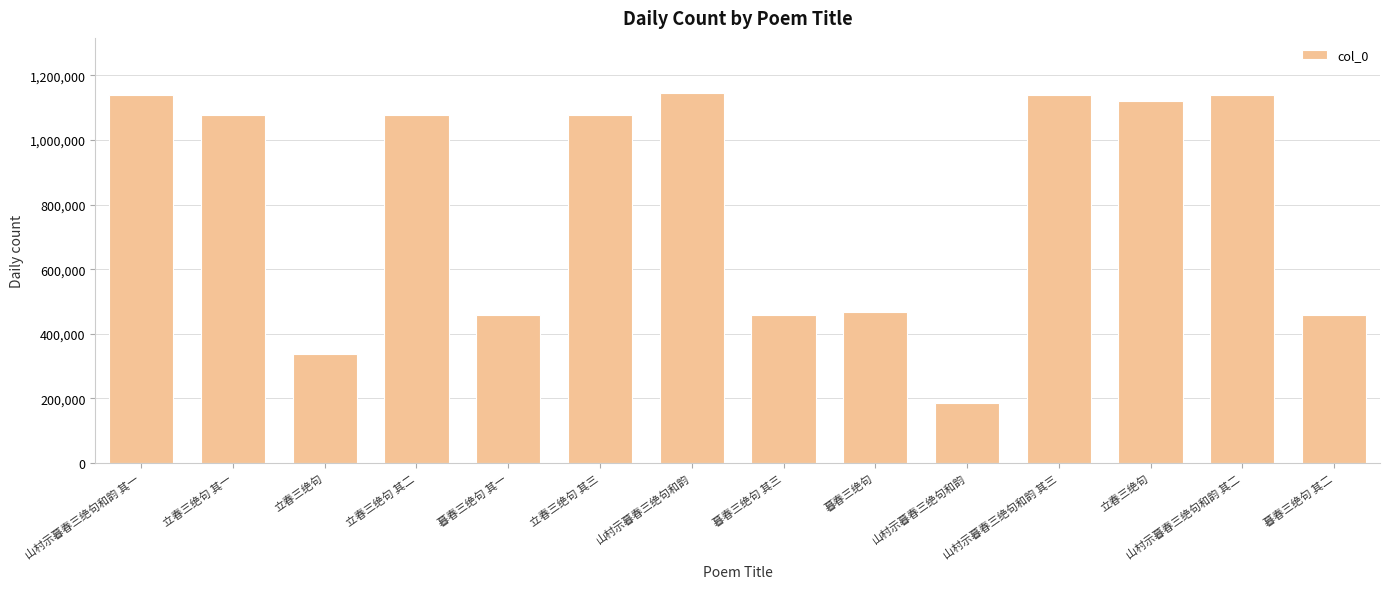

Reading right to left, transcribe all the data shown in this chart.

暮春三绝句 其二=458514	山村示暮春三绝句和韵 其二=1138938	立春三绝句=1120822	山村示暮春三绝句和韵 其三=1138667	山村示暮春三绝句和韵=185574	暮春三绝句=466190	暮春三绝句 其三=458515	山村示暮春三绝句和韵=1144371	立春三绝句 其三=1075911	暮春三绝句 其一=458513	立春三绝句 其二=1075910	立春三绝句=336833	立春三绝句 其一=1075909	山村示暮春三绝句和韵 其一=1138666